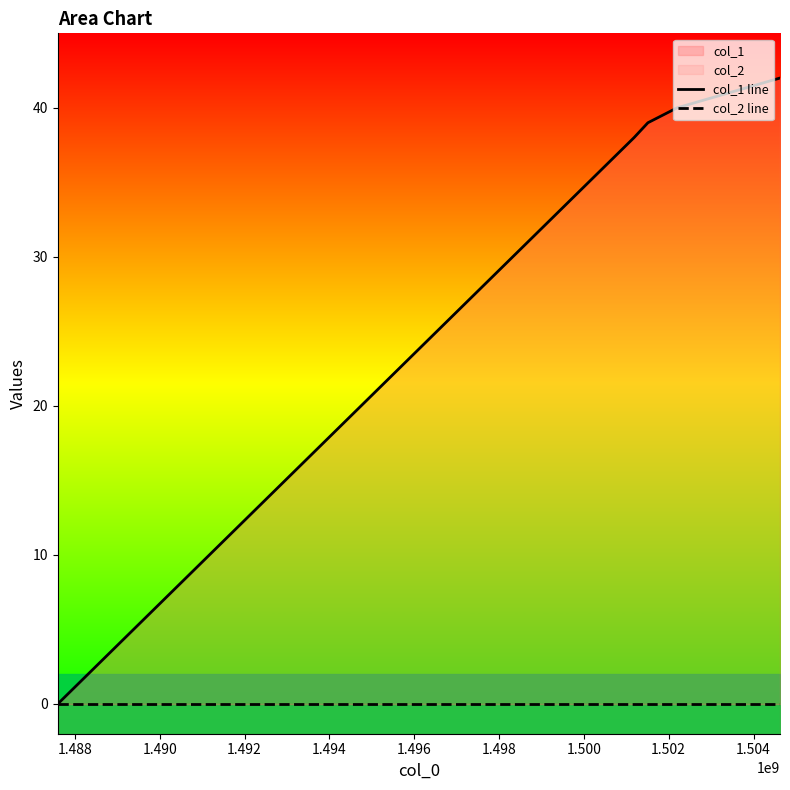

At how many categories does at least one series exceed 8?

4